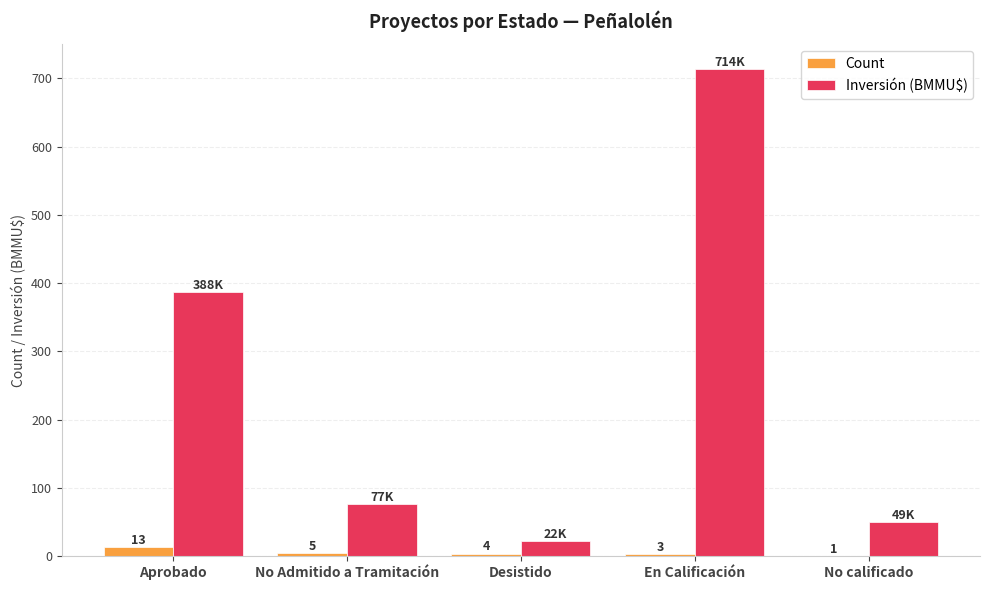

True or false: Inversión (BMMU$) has a value of 387.5 at Aprobado.

True